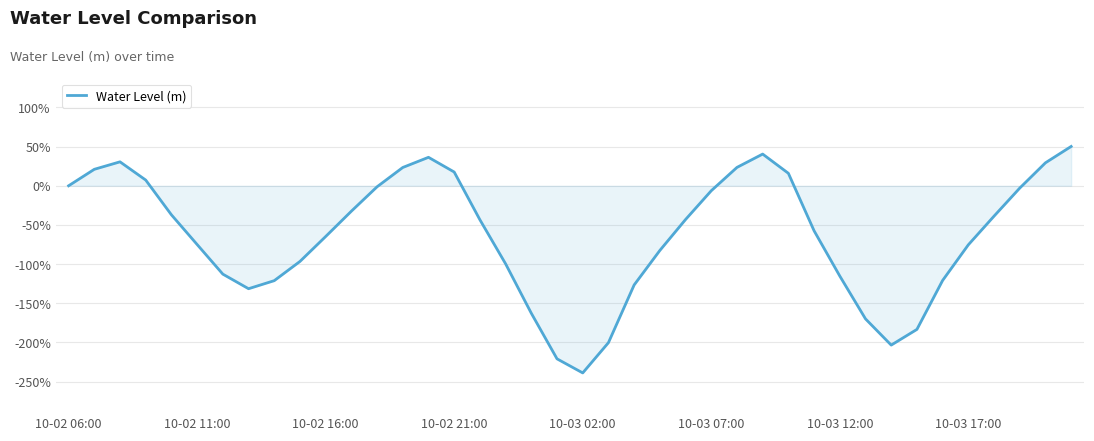

What is the difference between the maximum and minimum values?

289.0